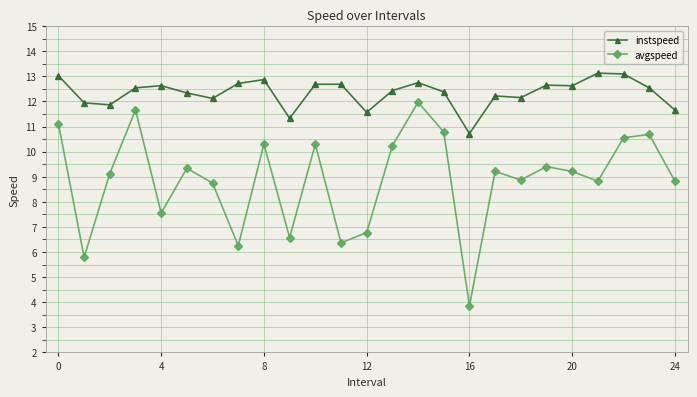

Which series has the largest total across all categories?

instspeed